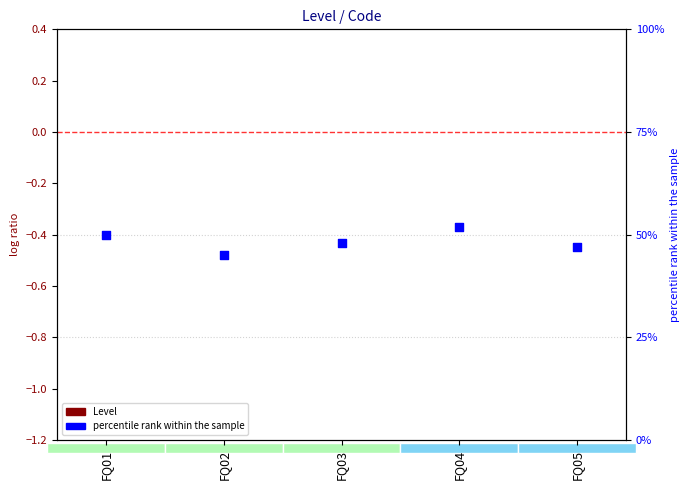

Which series has the largest total across all categories?

percentile rank within the sample